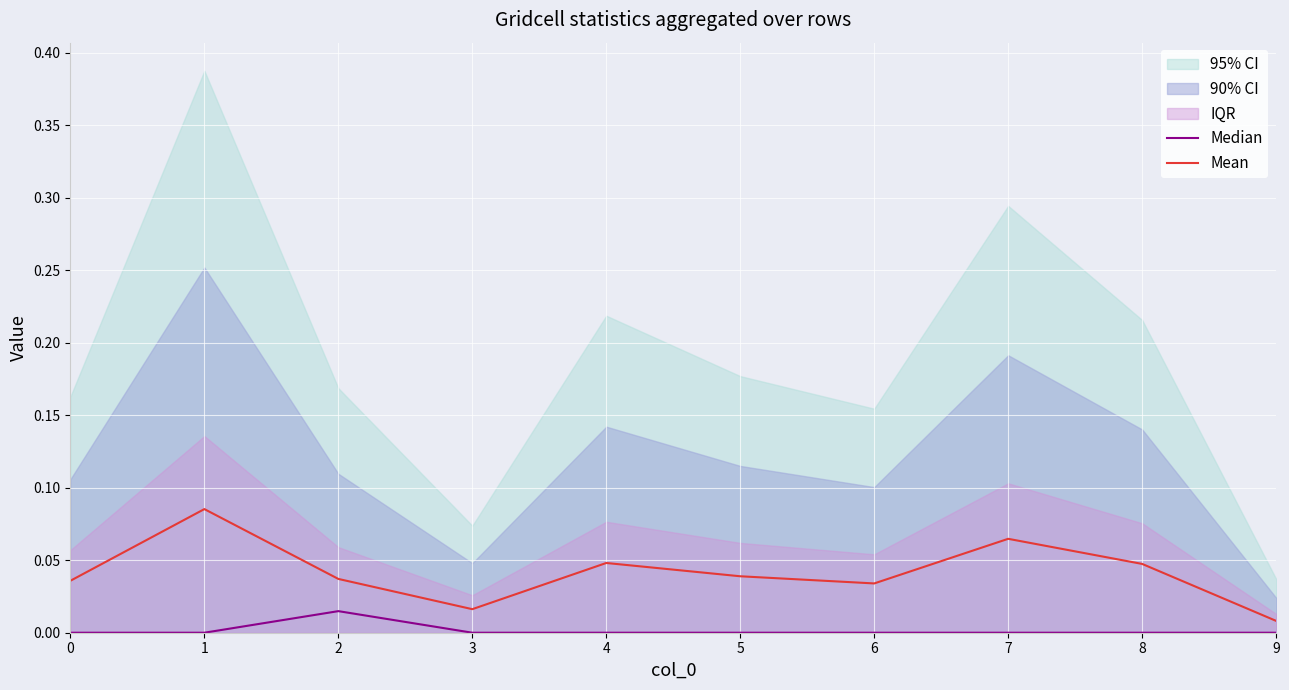

How many lines are shown in the chart?

2